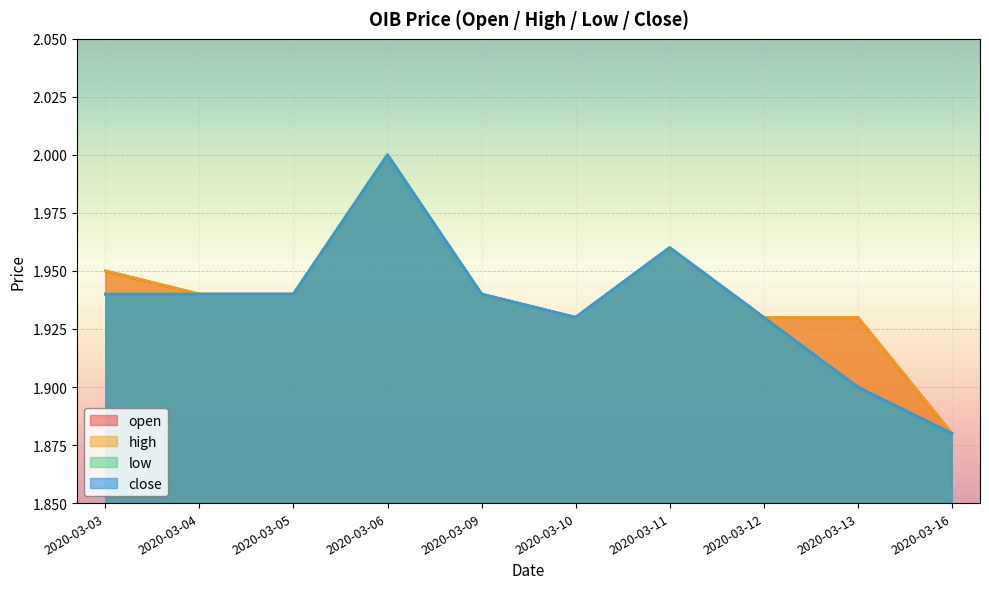

How many lines are shown in the chart?

4